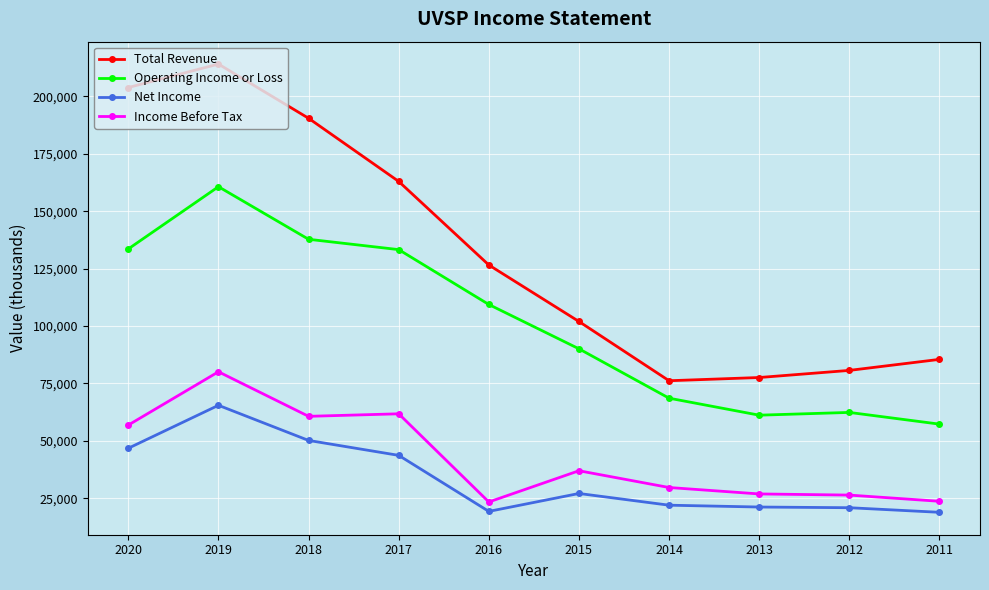

What is the lowest value of the Operating Income or Loss series?

57300